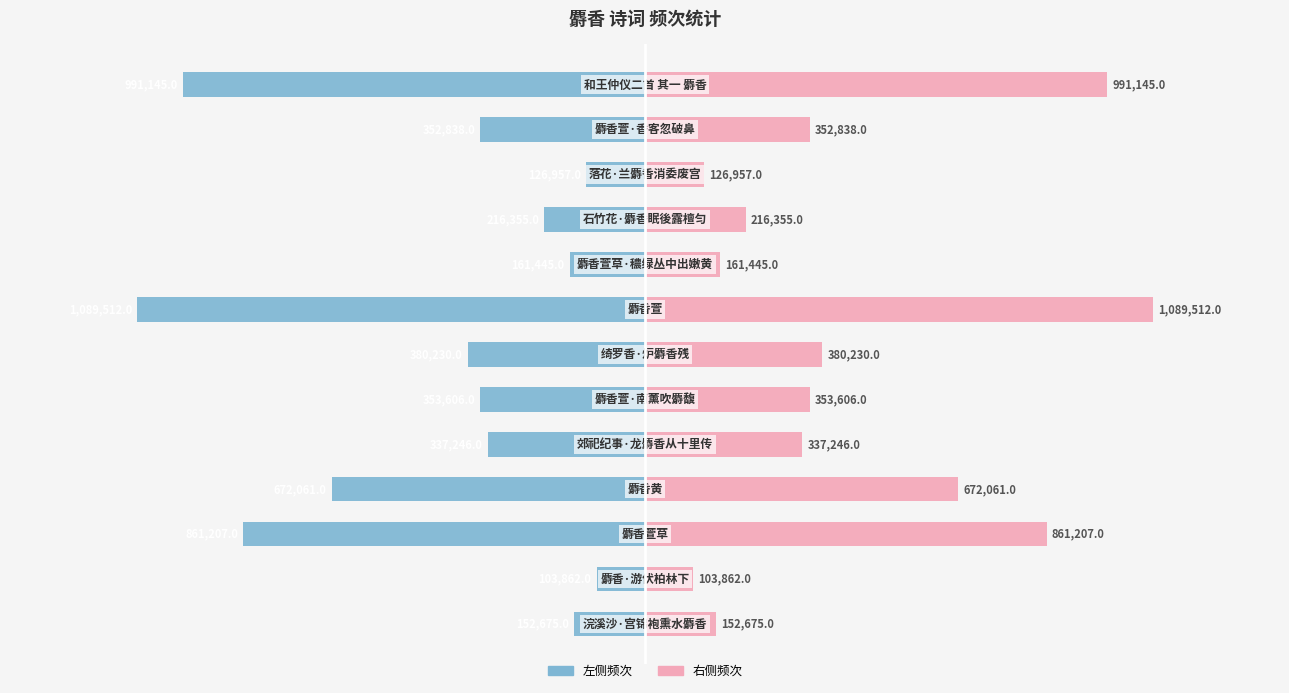

The value of col_0 (左) at 9 is -287324. True or false?

False